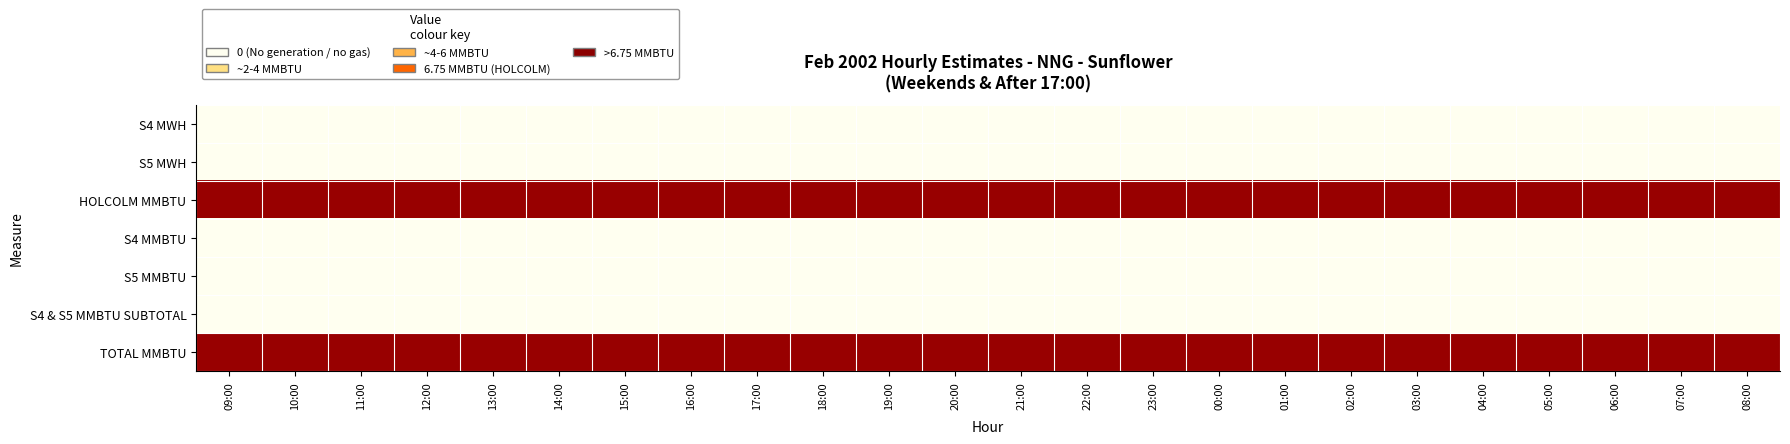

Reading left to right, extract all data points from this chart.

S4 MWH: 09:00=0.0	10:00=0.0	11:00=0.0	12:00=0.0	13:00=0.0	14:00=0.0	15:00=0.0	16:00=0.0	17:00=0.0	18:00=0.0	19:00=0.0	20:00=0.0	21:00=0.0	22:00=0.0	23:00=0.0	00:00=0.0	01:00=0.0	02:00=0.0	03:00=0.0	04:00=0.0	05:00=0.0	06:00=0.0	07:00=0.0	08:00=0.0
S5 MWH: 09:00=0.0	10:00=0.0	11:00=0.0	12:00=0.0	13:00=0.0	14:00=0.0	15:00=0.0	16:00=0.0	17:00=0.0	18:00=0.0	19:00=0.0	20:00=0.0	21:00=0.0	22:00=0.0	23:00=0.0	00:00=0.0	01:00=0.0	02:00=0.0	03:00=0.0	04:00=0.0	05:00=0.0	06:00=0.0	07:00=0.0	08:00=0.0
HOLCOLM MMBTU: 09:00=6.8	10:00=6.8	11:00=6.8	12:00=6.8	13:00=6.8	14:00=6.8	15:00=6.8	16:00=6.8	17:00=6.8	18:00=6.8	19:00=6.8	20:00=6.8	21:00=6.8	22:00=6.8	23:00=6.8	00:00=6.8	01:00=6.8	02:00=6.8	03:00=6.8	04:00=6.8	05:00=6.8	06:00=6.8	07:00=6.8	08:00=6.8
S4 MMBTU: 09:00=0.0	10:00=0.0	11:00=0.0	12:00=0.0	13:00=0.0	14:00=0.0	15:00=0.0	16:00=0.0	17:00=0.0	18:00=0.0	19:00=0.0	20:00=0.0	21:00=0.0	22:00=0.0	23:00=0.0	00:00=0.0	01:00=0.0	02:00=0.0	03:00=0.0	04:00=0.0	05:00=0.0	06:00=0.0	07:00=0.0	08:00=0.0
S5 MMBTU: 09:00=0.0	10:00=0.0	11:00=0.0	12:00=0.0	13:00=0.0	14:00=0.0	15:00=0.0	16:00=0.0	17:00=0.0	18:00=0.0	19:00=0.0	20:00=0.0	21:00=0.0	22:00=0.0	23:00=0.0	00:00=0.0	01:00=0.0	02:00=0.0	03:00=0.0	04:00=0.0	05:00=0.0	06:00=0.0	07:00=0.0	08:00=0.0
S4 & S5 MMBTU SUBTOTAL: 09:00=0.0	10:00=0.0	11:00=0.0	12:00=0.0	13:00=0.0	14:00=0.0	15:00=0.0	16:00=0.0	17:00=0.0	18:00=0.0	19:00=0.0	20:00=0.0	21:00=0.0	22:00=0.0	23:00=0.0	00:00=0.0	01:00=0.0	02:00=0.0	03:00=0.0	04:00=0.0	05:00=0.0	06:00=0.0	07:00=0.0	08:00=0.0
TOTAL MMBTU: 09:00=6.8	10:00=6.8	11:00=6.8	12:00=6.8	13:00=6.8	14:00=6.8	15:00=6.8	16:00=6.8	17:00=6.8	18:00=6.8	19:00=6.8	20:00=6.8	21:00=6.8	22:00=6.8	23:00=6.8	00:00=6.8	01:00=6.8	02:00=6.8	03:00=6.8	04:00=6.8	05:00=6.8	06:00=6.8	07:00=6.8	08:00=6.8